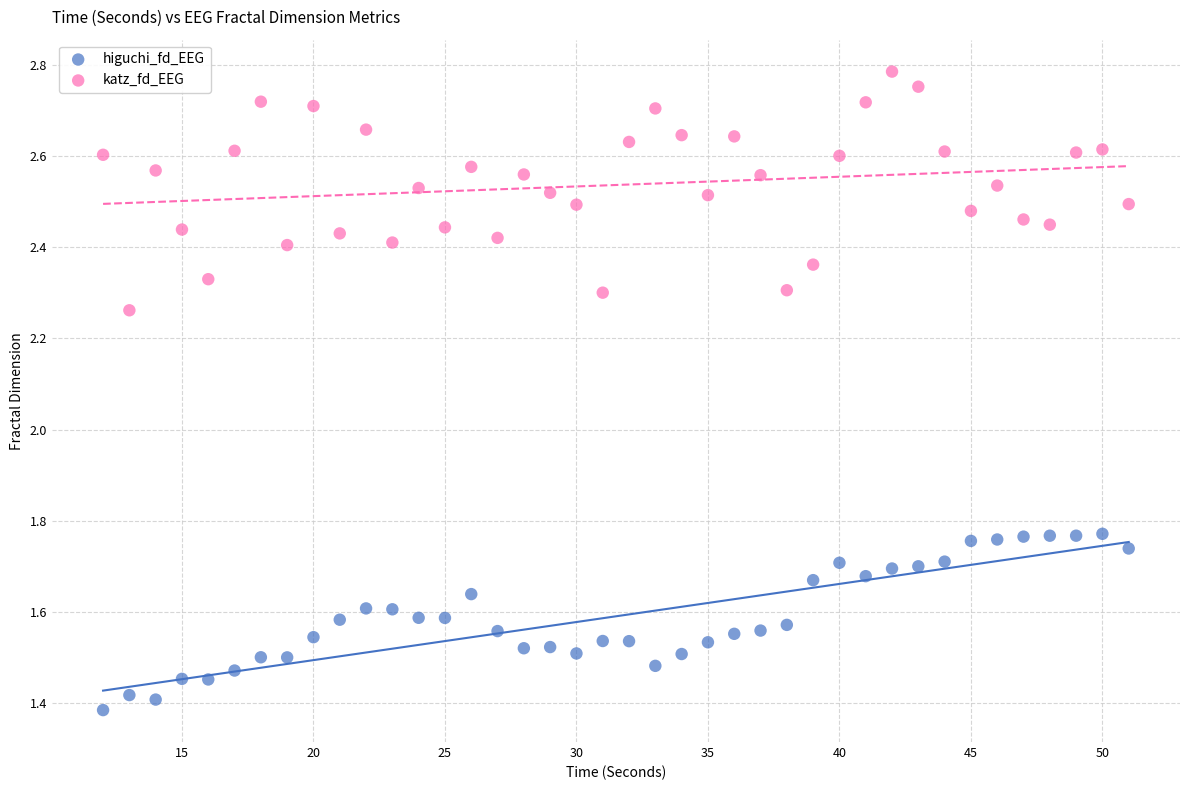

Which series contains the highest Y value?

katz_fd_EEG